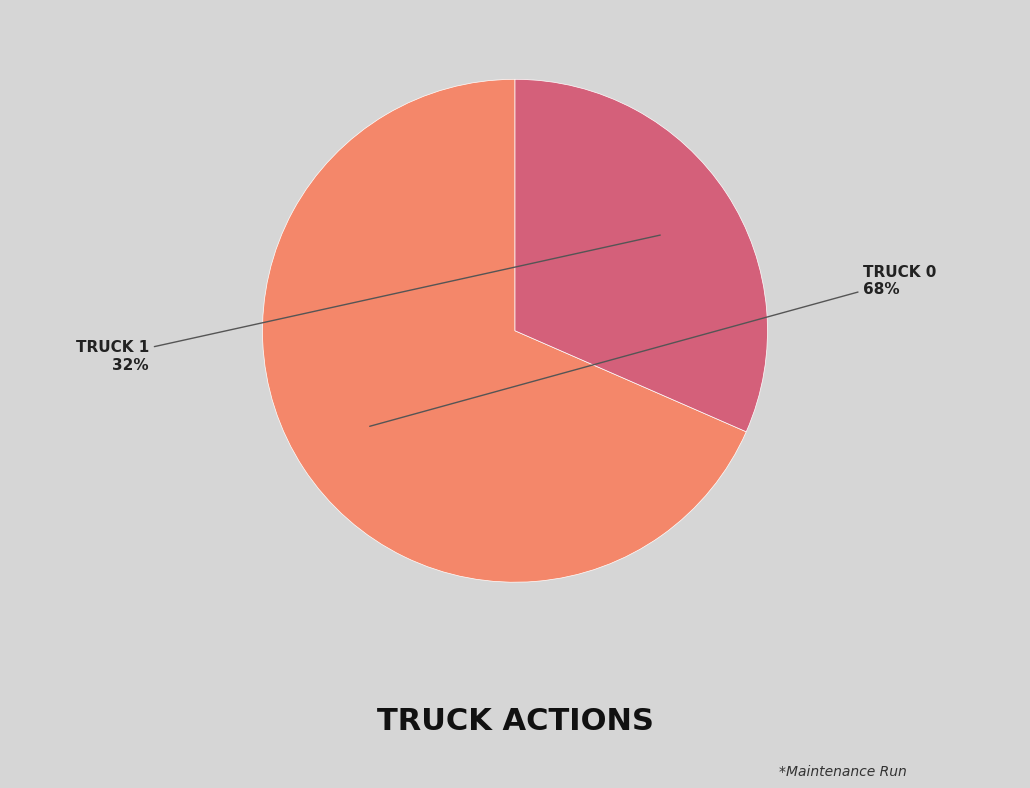

Is there a majority slice in this chart?

Yes